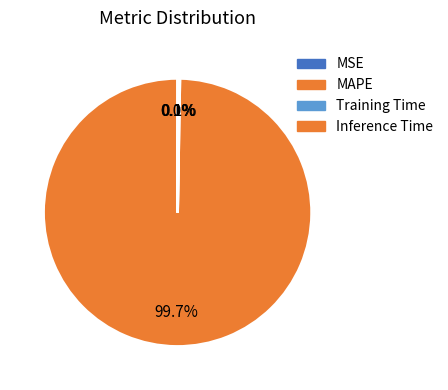

Which has a higher value, MSE or Inference Time?

Inference Time